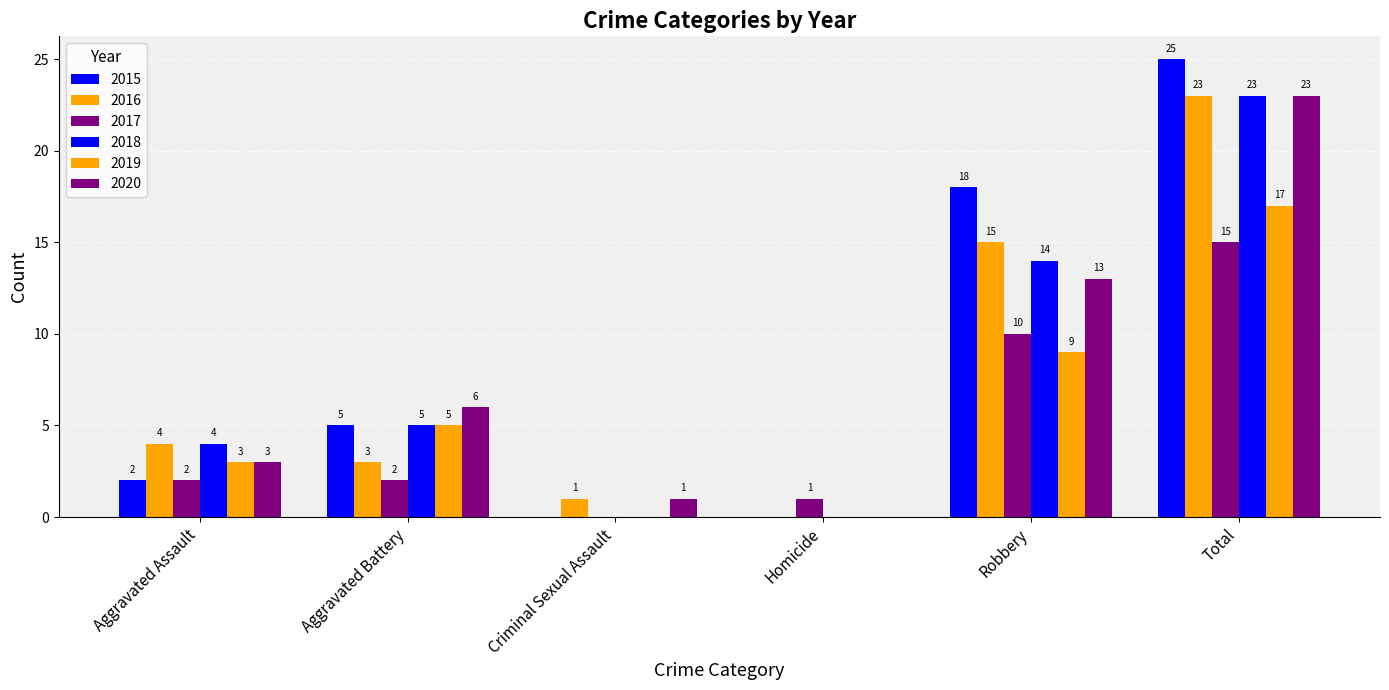

What is the label of the 6th bar from the right?

Aggravated Assault